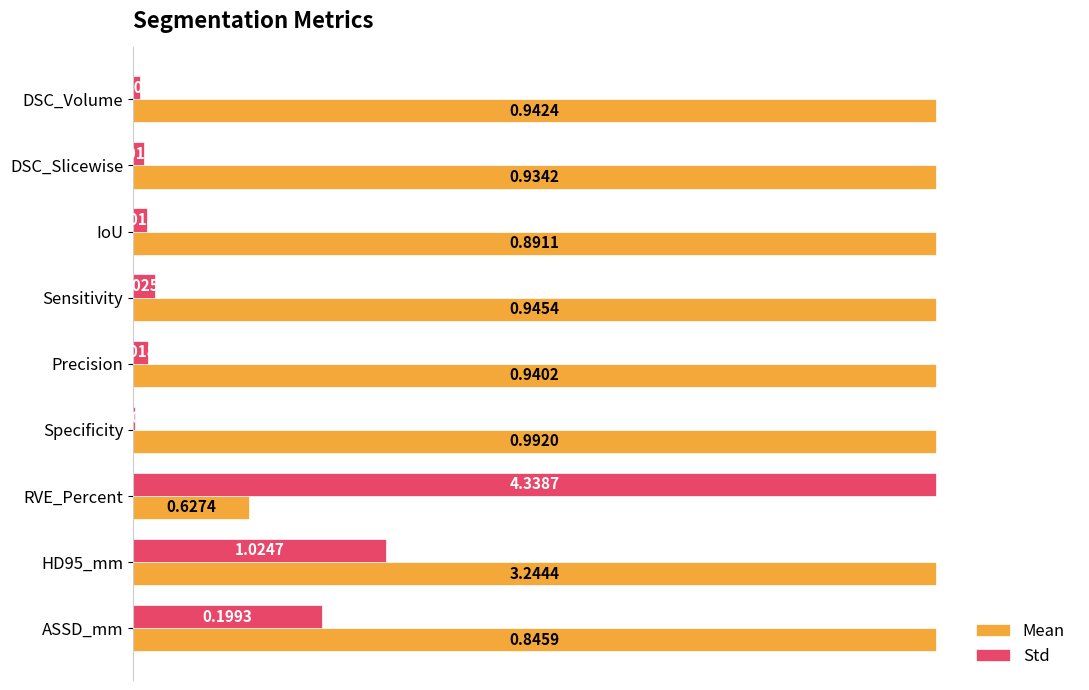

At which category is the sum across all series the highest?

HD95_mm